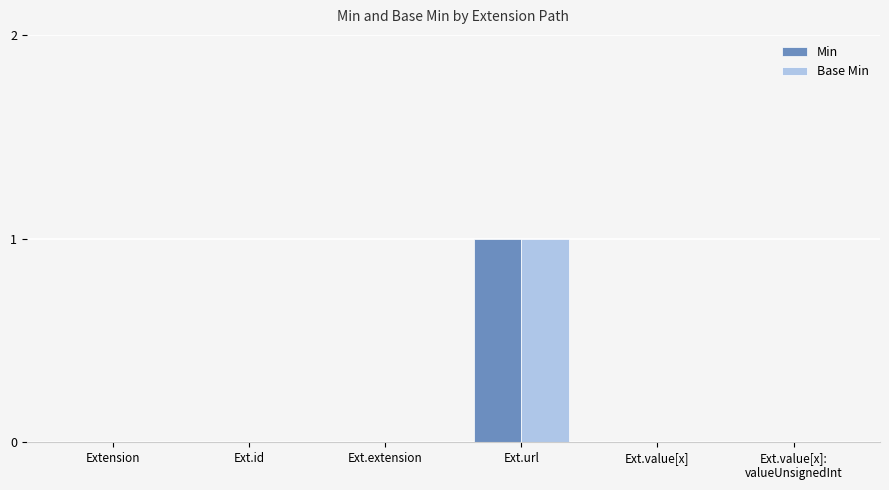

At which category is the sum across all series the highest?

Ext.url